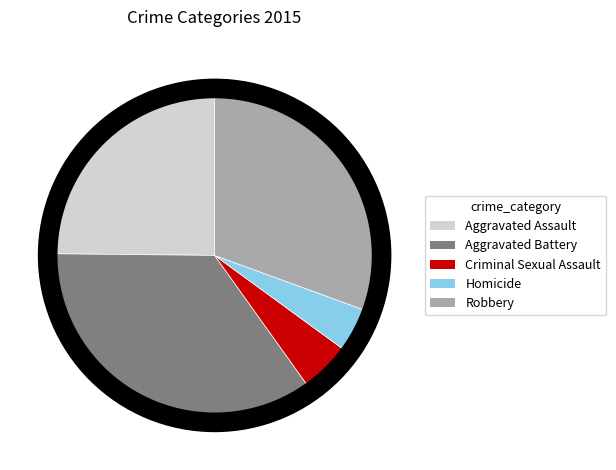

To the nearest percent, what is the combined percentage of Aggravated Battery and Homicide?

39%